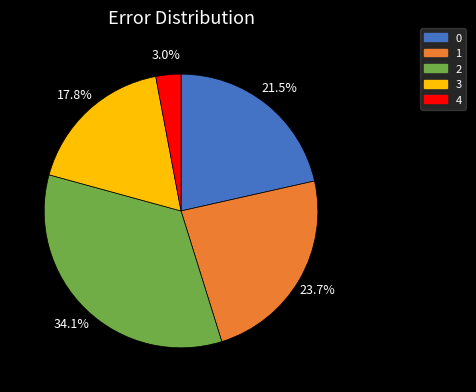

How many slices are in this pie chart?

5